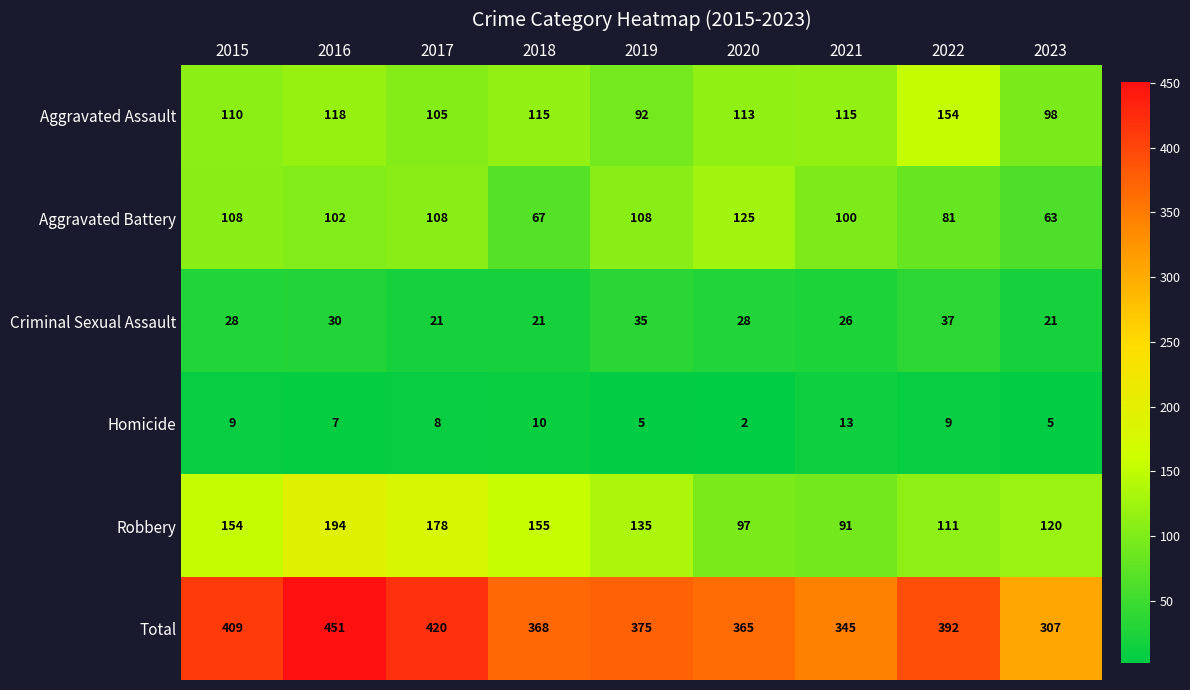

Count the Criminal Sexual Assault values in the range 21 to 30.

7